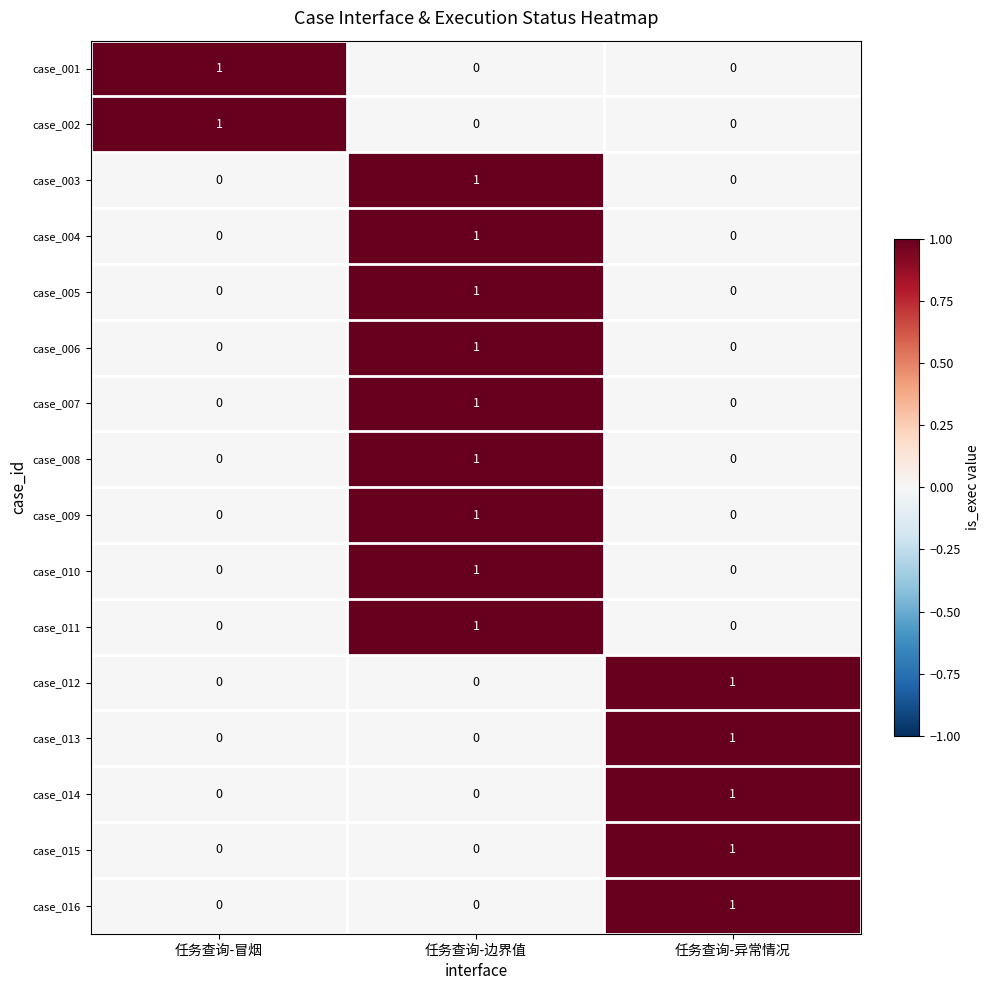

What is the difference between the highest and lowest values at 任务查询-异常情况?

1